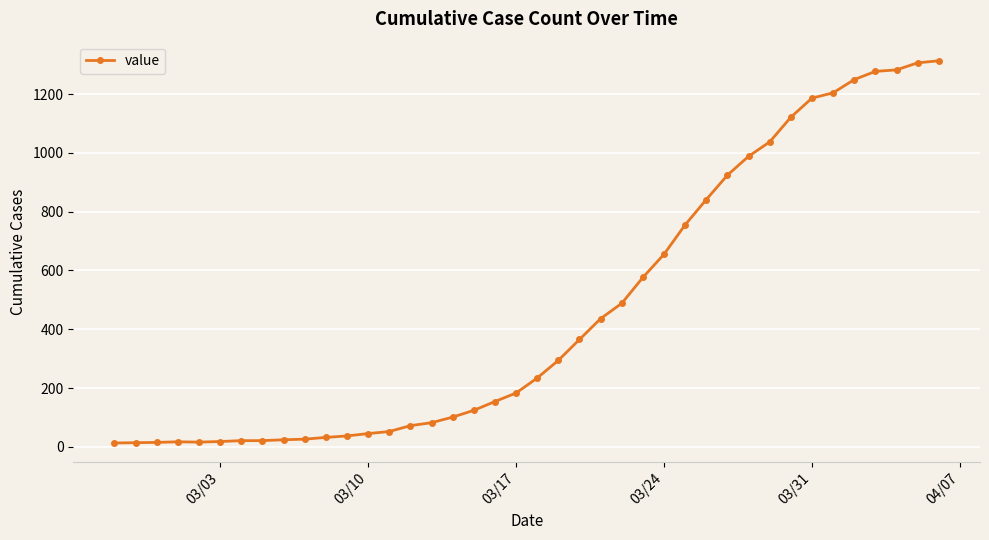

What is the difference between the maximum and minimum values?

1300